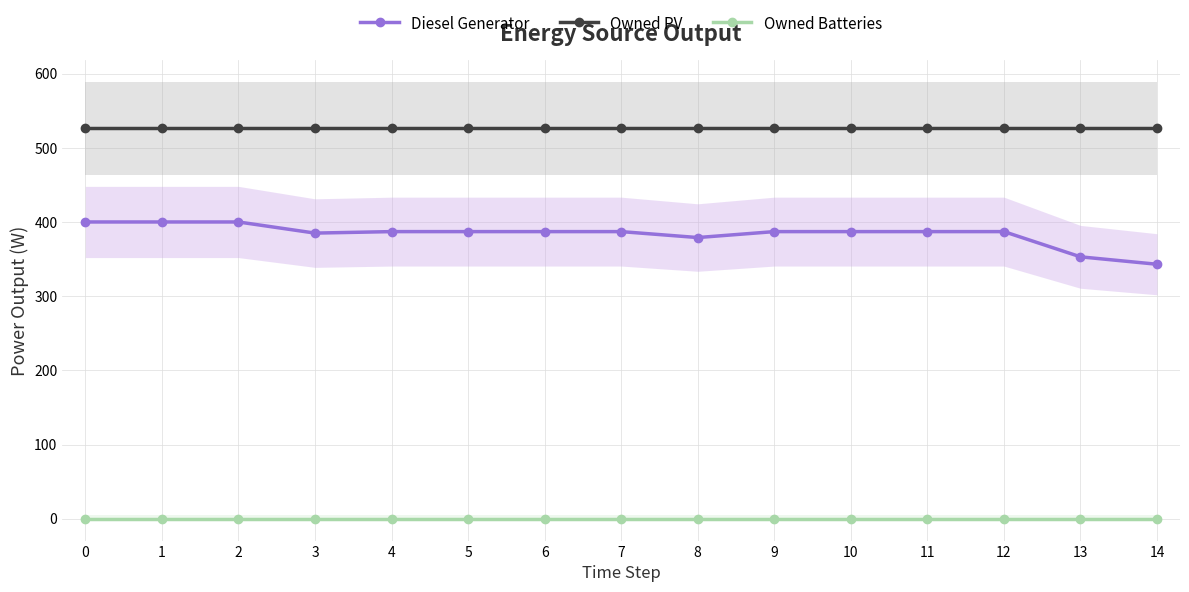

Is it true that Owned PV equals 219 at 14?

False